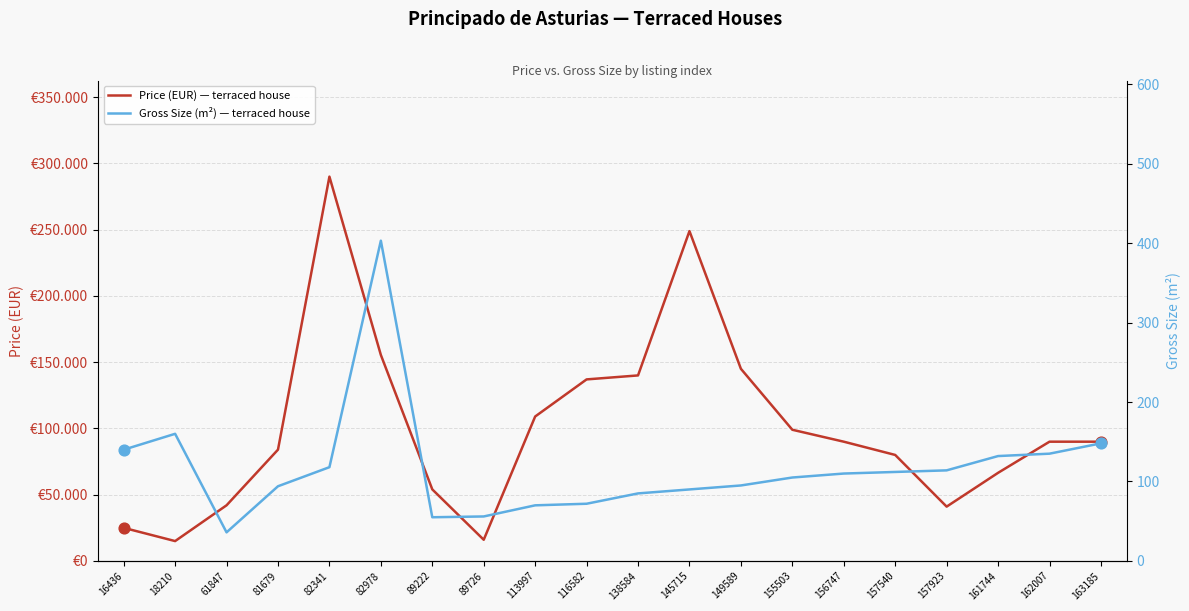

Which series has the largest total across all categories?

Price (EUR) — terraced house